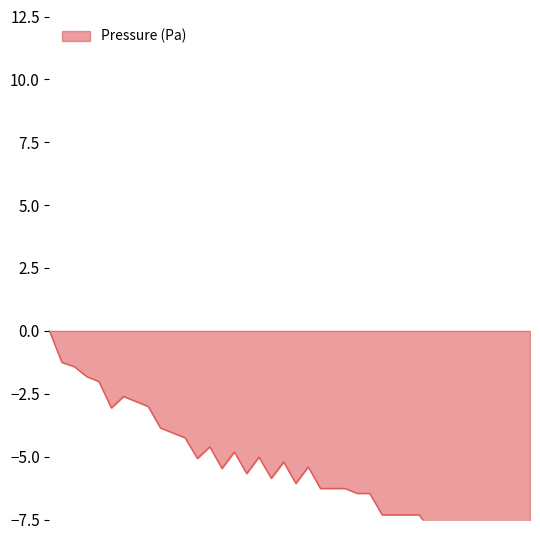

The chart shows a value of -4.6 at 1.237. True or false?

True